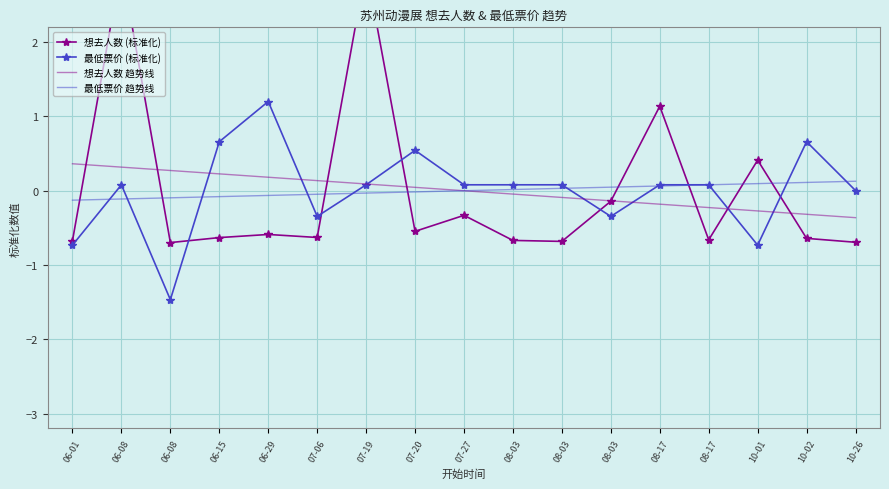

Reading left to right, list all the values displayed in this chart.

想去人数 (标准化): -0.7	3.0	-0.7	-0.6	-0.6	-0.6	3.0	-0.5	-0.3	-0.7	-0.7	-0.1	1.1	-0.7	0.4	-0.6	-0.7
最低票价 (标准化): -0.7	0.1	-1.5	0.7	1.2	-0.3	0.1	0.5	0.1	0.1	0.1	-0.3	0.1	0.1	-0.7	0.7	0.0
想去人数 趋势线: 0.4	0.3	0.3	0.2	0.2	0.1	0.1	0.0	0.0	-0.0	-0.1	-0.1	-0.2	-0.2	-0.3	-0.3	-0.4
最低票价 趋势线: -0.1	-0.1	-0.1	-0.1	-0.1	-0.0	-0.0	-0.0	0.0	0.0	0.0	0.0	0.1	0.1	0.1	0.1	0.1